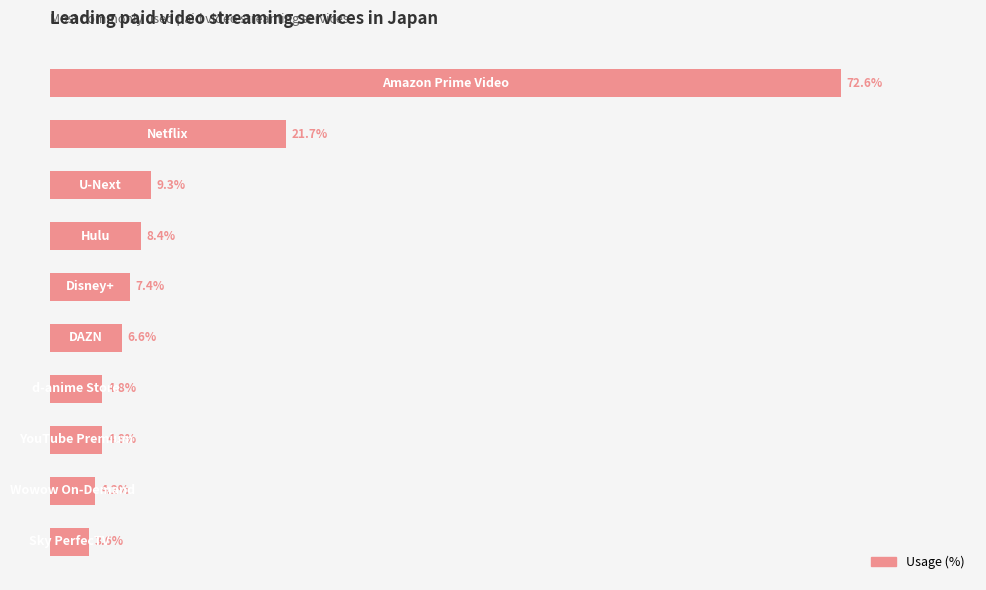

Does the chart contain any negative values?

No